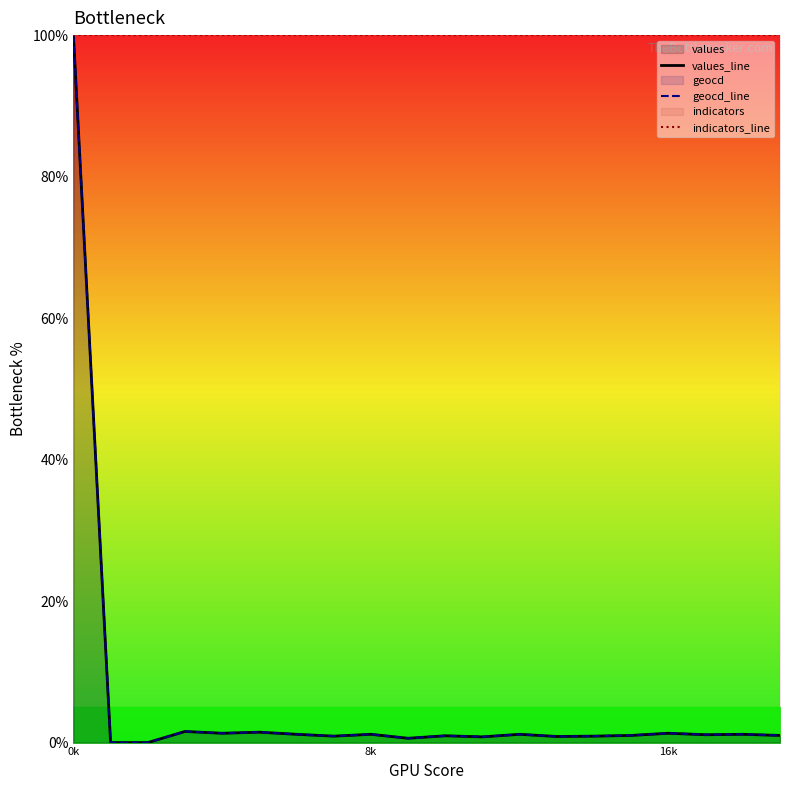

Which series has the widest spread of values?

values_line